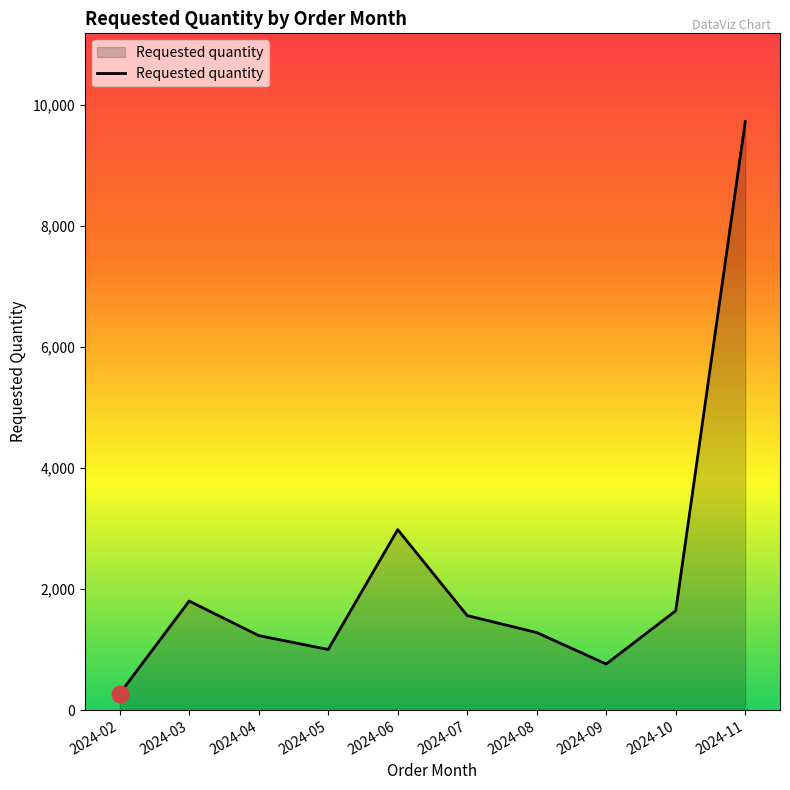

What is the difference between the maximum and minimum values?

9450